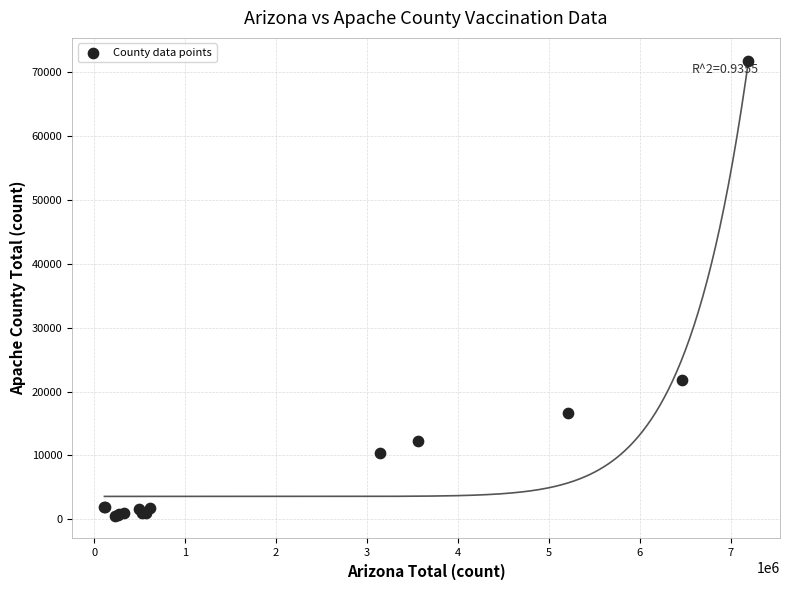

What Y value in the scatter plot is closest to 36180?

21727